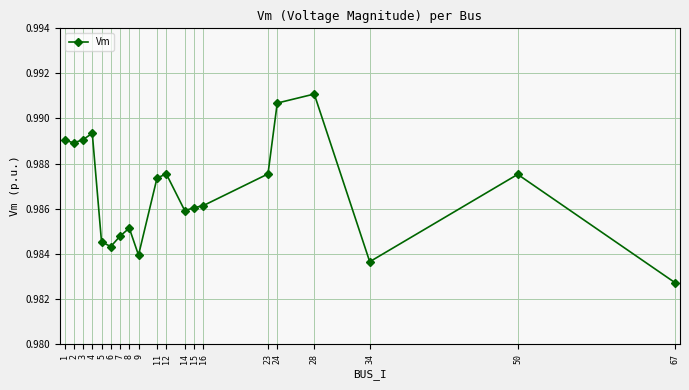

True or false: there are more than 1 points higher than both neighbors.

True